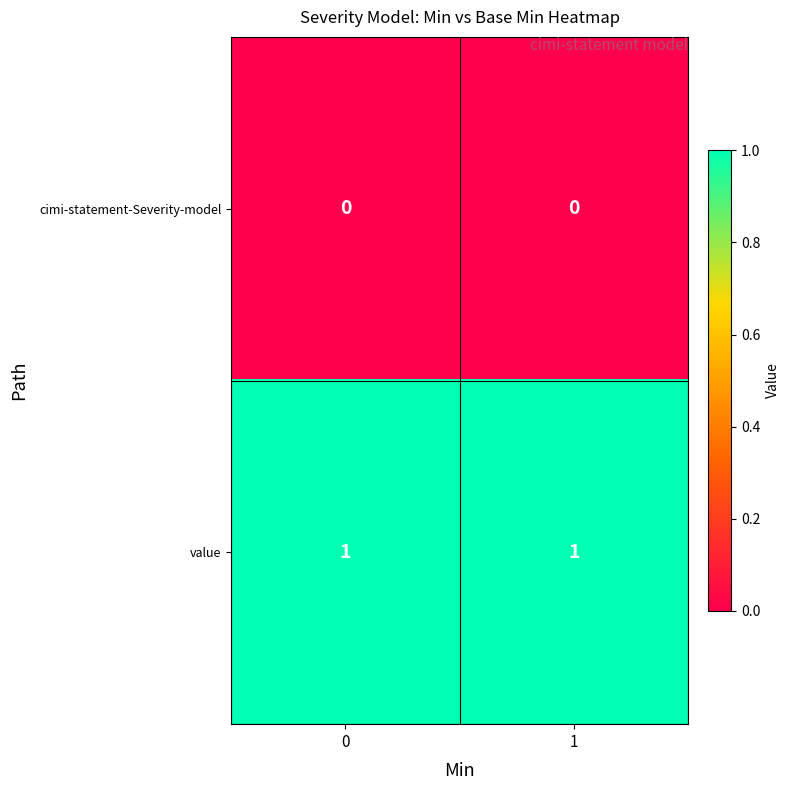

How many series are shown in this chart?

2